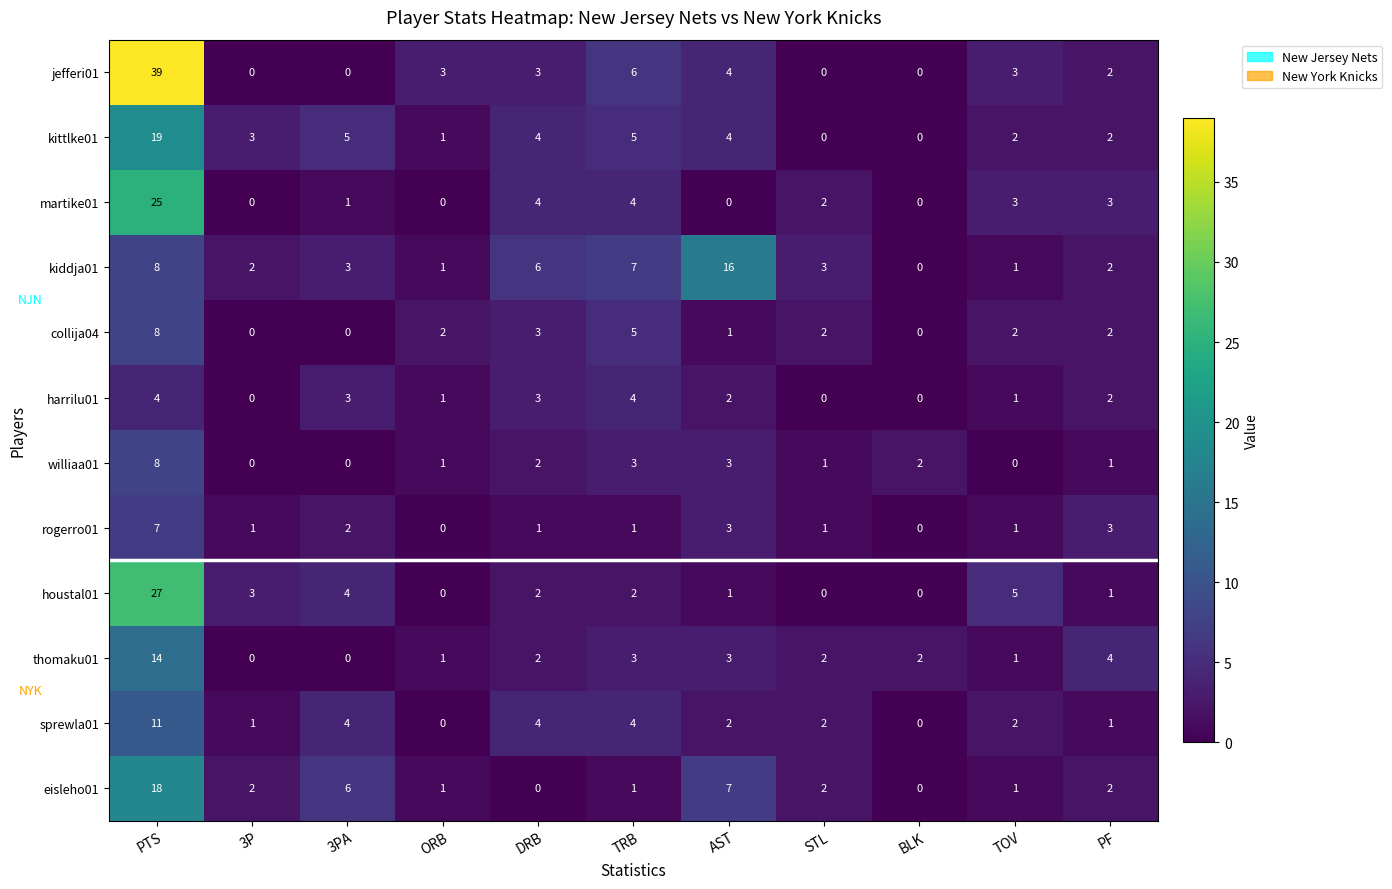

Which series has the widest spread of values?

jefferi01